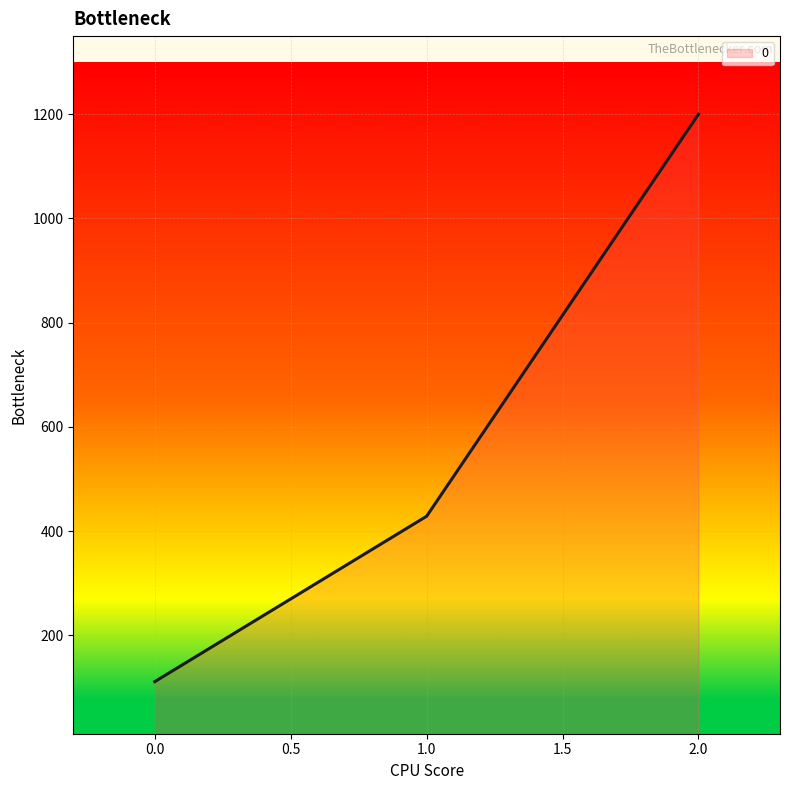

Reading left to right, transcribe all the data shown in this chart.

111.1	428.6	1200.0